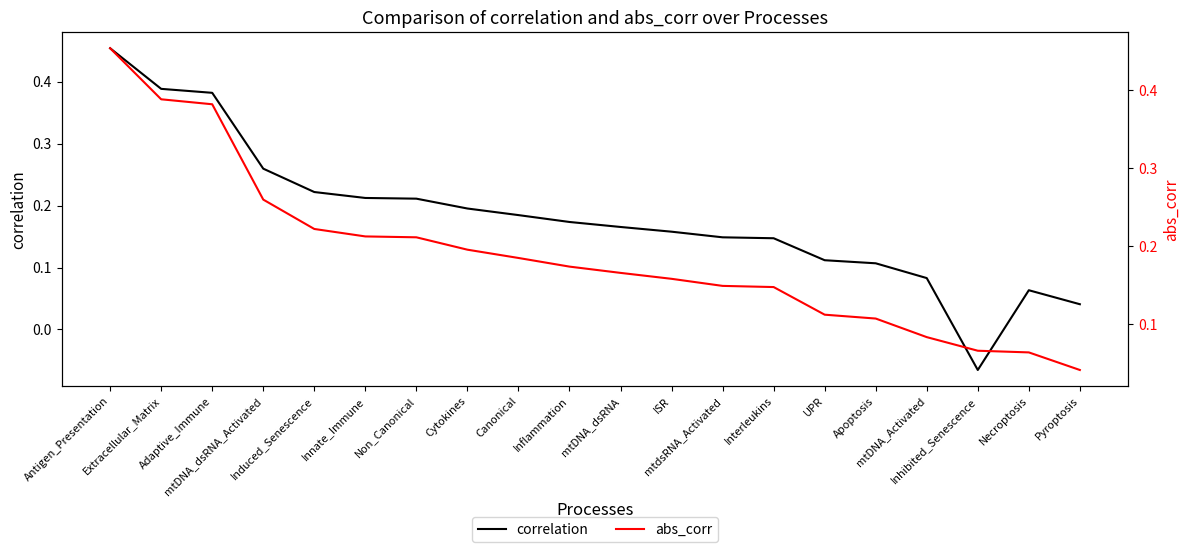

Reading left to right, transcribe all the data shown in this chart.

correlation: Antigen_Presentation=0.5	Extracellular_Matrix=0.4	Adaptive_Immune=0.4	mtDNA_dsRNA_Activated=0.3	Induced_Senescence=0.2	Innate_Immune=0.2	Non_Canonical=0.2	Cytokines=0.2	Canonical=0.2	Inflammation=0.2	mtDNA_dsRNA=0.2	ISR=0.2	mtdsRNA_Activated=0.1	Interleukins=0.1	UPR=0.1	Apoptosis=0.1	mtDNA_Activated=0.1	Inhibited_Senescence=-0.1	Necroptosis=0.1	Pyroptosis=0.0
abs_corr: Antigen_Presentation=0.5	Extracellular_Matrix=0.4	Adaptive_Immune=0.4	mtDNA_dsRNA_Activated=0.3	Induced_Senescence=0.2	Innate_Immune=0.2	Non_Canonical=0.2	Cytokines=0.2	Canonical=0.2	Inflammation=0.2	mtDNA_dsRNA=0.2	ISR=0.2	mtdsRNA_Activated=0.1	Interleukins=0.1	UPR=0.1	Apoptosis=0.1	mtDNA_Activated=0.1	Inhibited_Senescence=0.1	Necroptosis=0.1	Pyroptosis=0.0